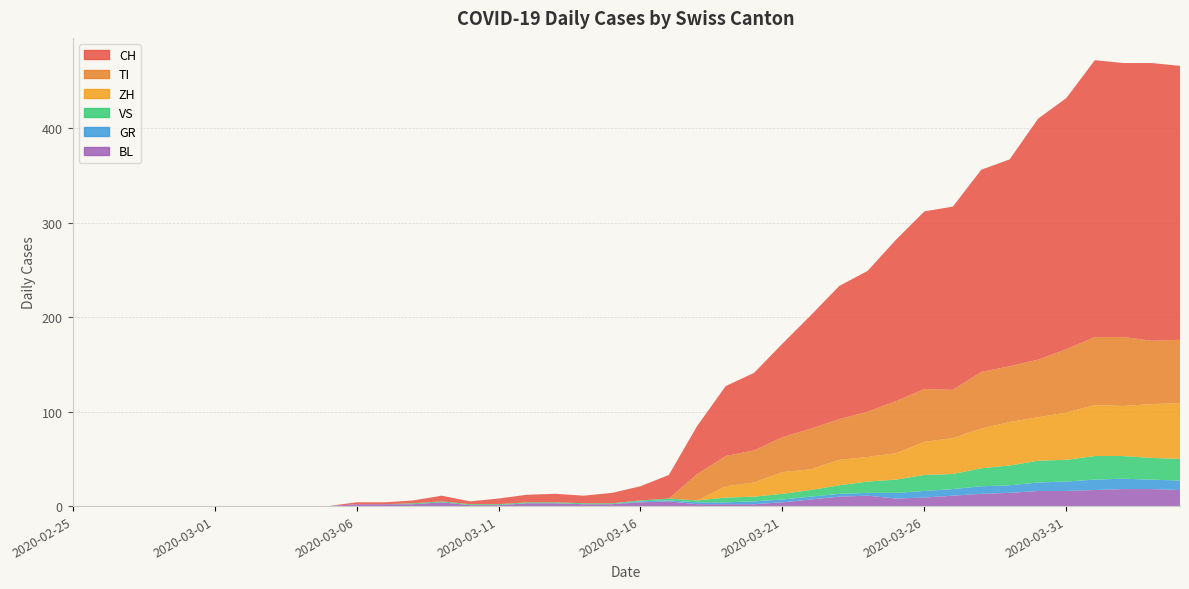

Is the value of BL at 2020-04-04 greater than the value of CH at 2020-03-09?

Yes